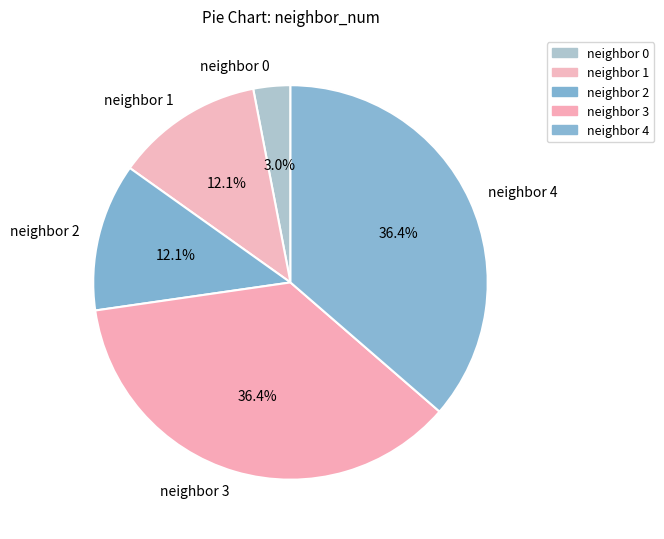

Combined, do neighbor 2 and neighbor 1 account for over 50%?

No